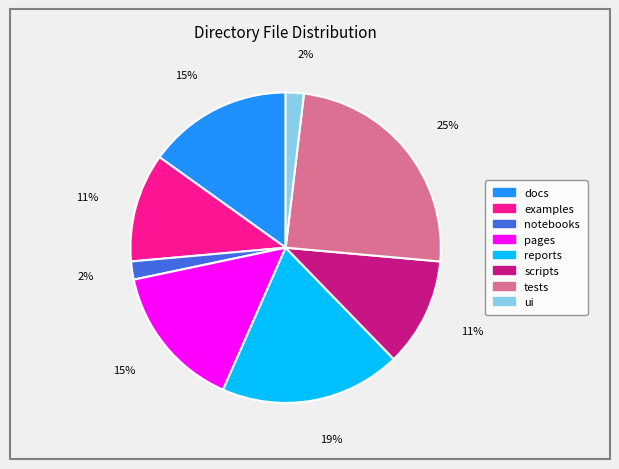

Is there any slice that represents more than half of the pie?

No